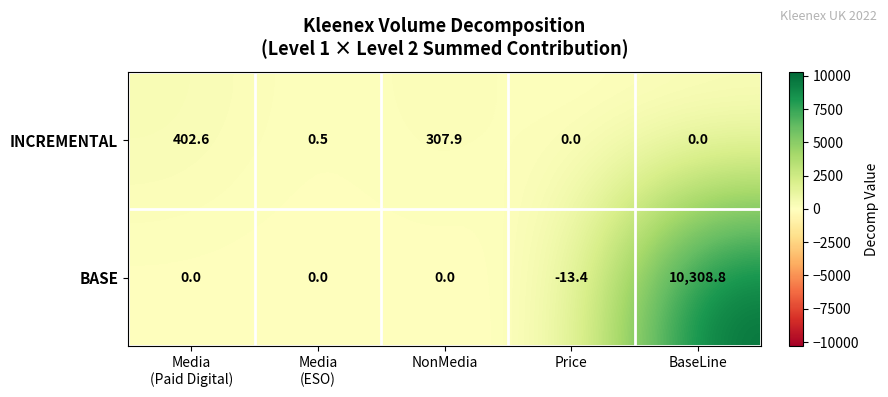

Reading right to left, list all the values displayed in this chart.

INCREMENTAL: 0.0	0.0	307.9	0.5	402.6
BASE: 10308.8	-13.4	0.0	0.0	0.0